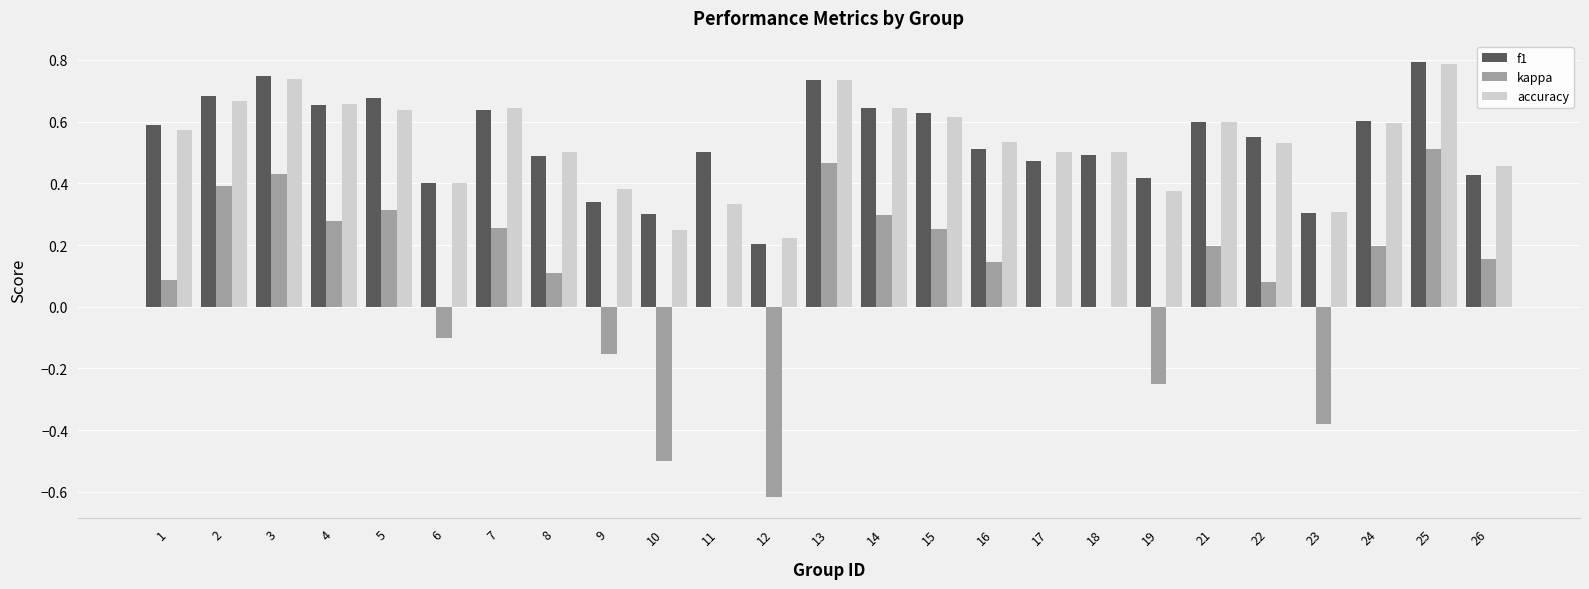

Count the number of data series in this chart.

3